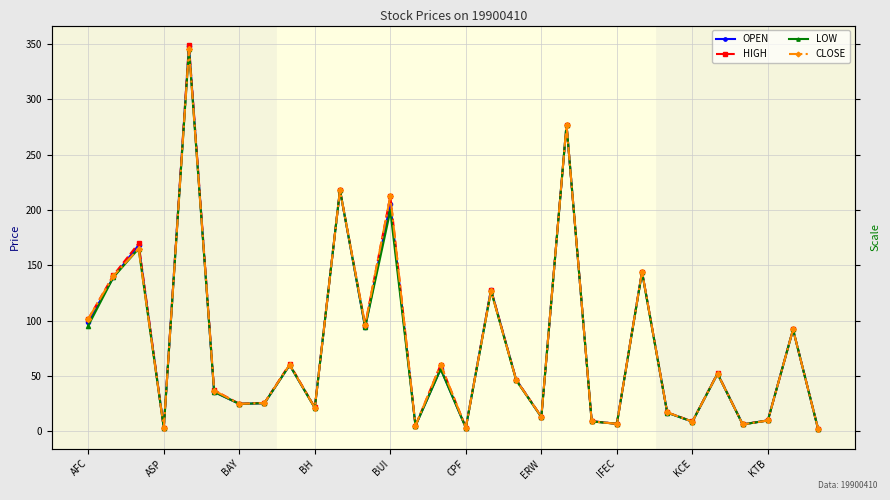

Count the number of categories in the chart.

30